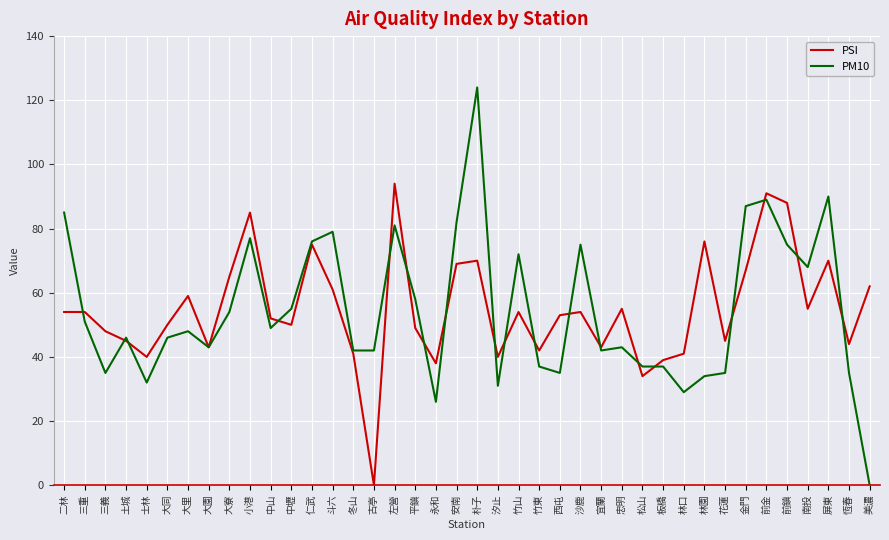

Which series has the largest range (max minus min)?

PM10